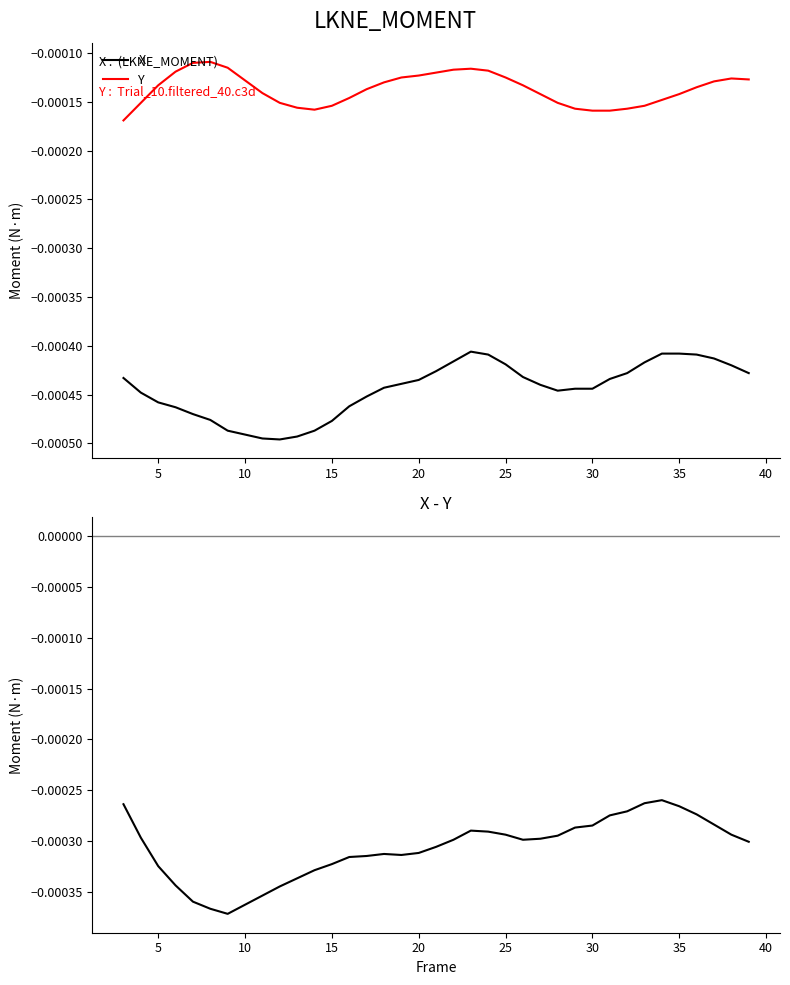

Is this an area chart (filled region under the line)?

No